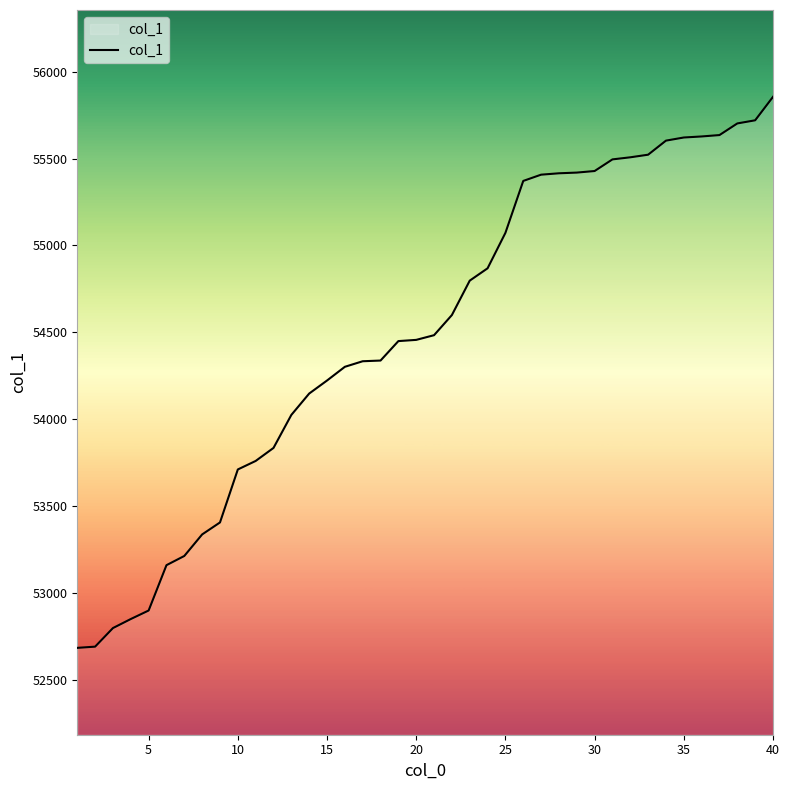

What is the difference between the maximum and minimum values?

3172